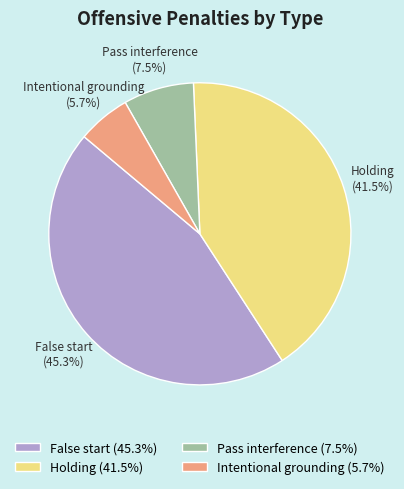

To the nearest percent, what portion does False start represent?

45%